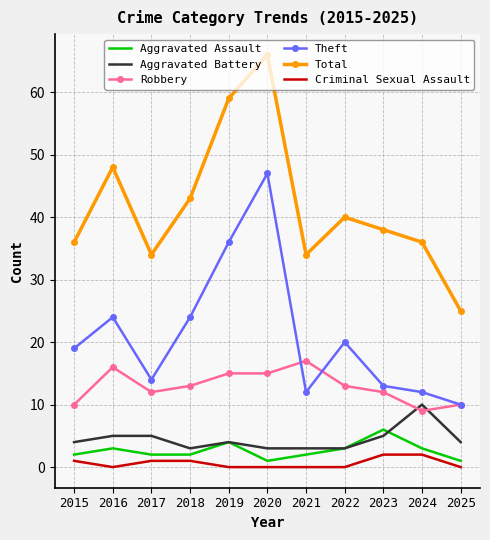

What is the spread (max minus min) of values at 2019?

59